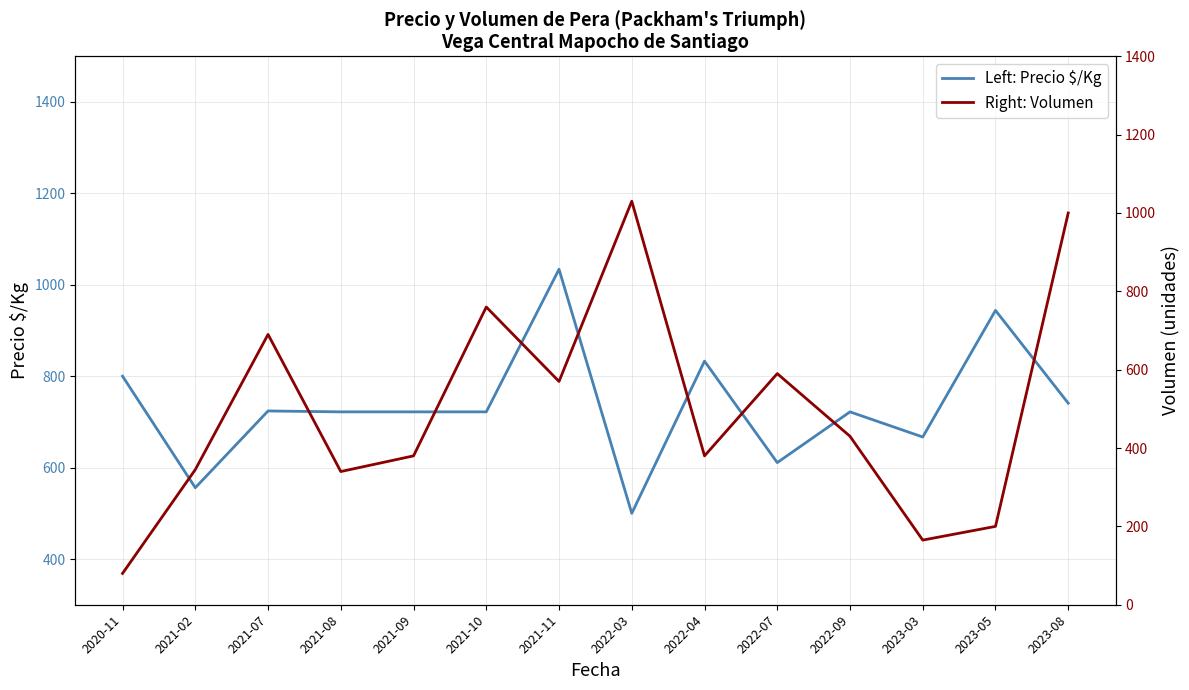

Reading left to right, transcribe all the data shown in this chart.

Left: Precio $/Kg: 2020-11=800	2021-02=556	2021-07=724	2021-08=722	2021-09=722	2021-10=722	2021-11=1034	2022-03=500	2022-04=833	2022-07=611	2022-09=722	2023-03=667	2023-05=944	2023-08=741
Right: Volumen: 2020-11=80	2021-02=345	2021-07=690	2021-08=340	2021-09=380	2021-10=760	2021-11=570	2022-03=1030	2022-04=380	2022-07=590	2022-09=430	2023-03=165	2023-05=200	2023-08=1000